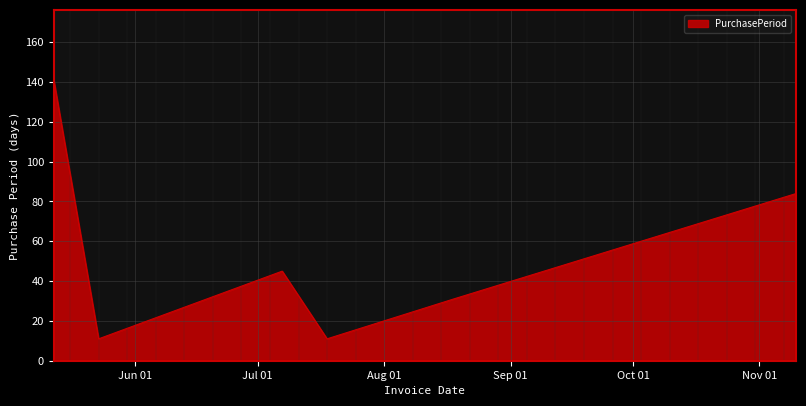

How many lines are shown in the chart?

1